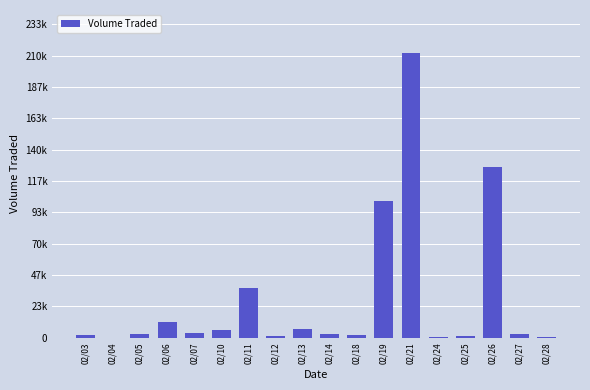

Is it true that the value at 02/24 is 700?

True